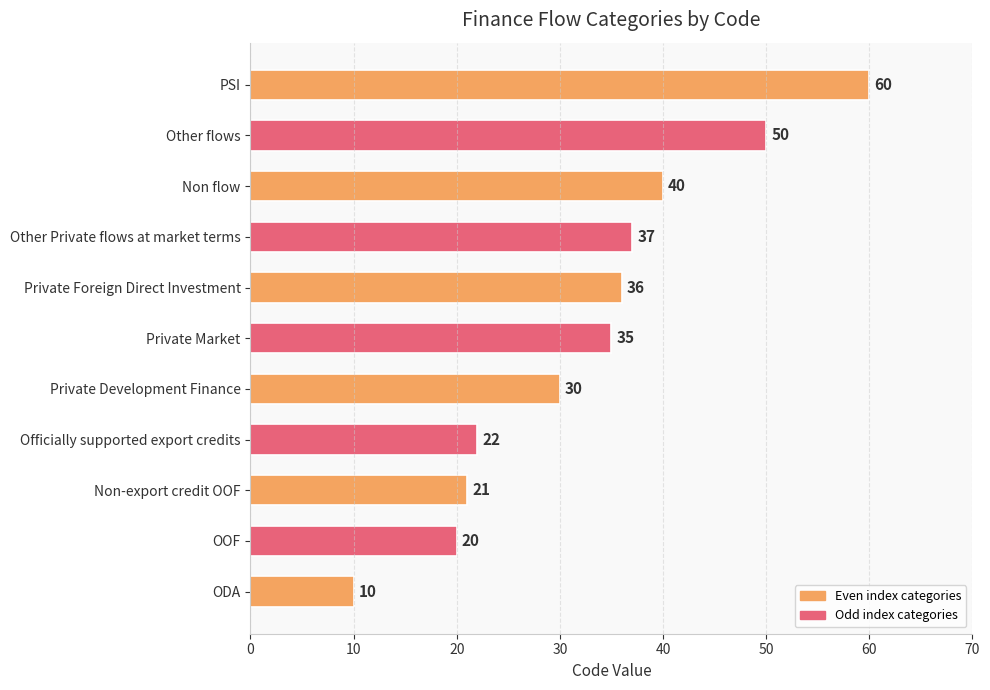

Rank the categories by value from lowest to highest.

ODA, OOF, Non-export credit OOF, Officially supported export credits, Private Development Finance, Private Market, Private Foreign Direct Investment, Other Private flows at market terms, Non flow, Other flows, PSI